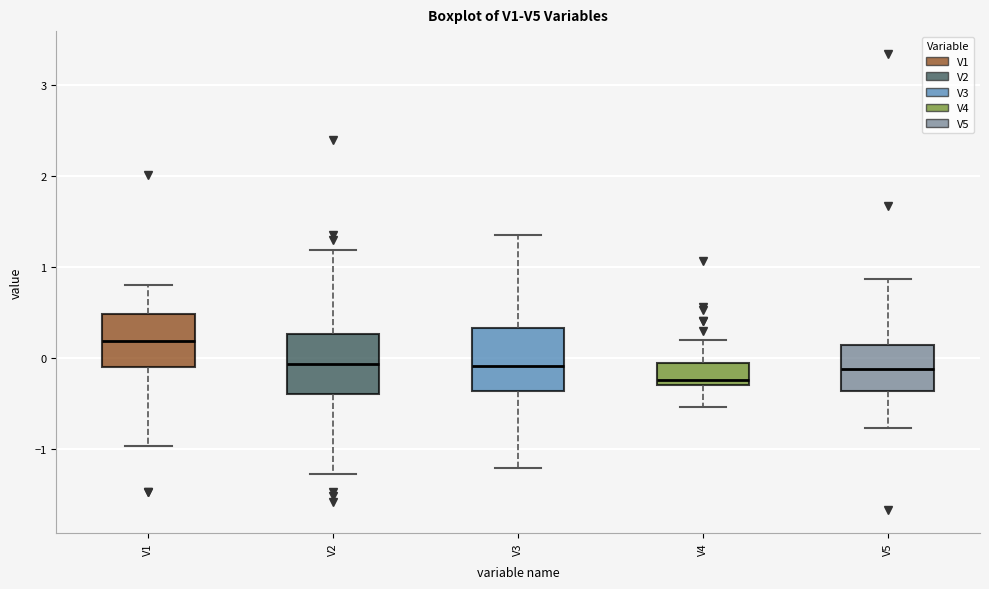

Where does the upper whisker of the box for V5 end on the y-axis? The values are not printed on the chart, so give them approximately, as read against the axis.

0.9